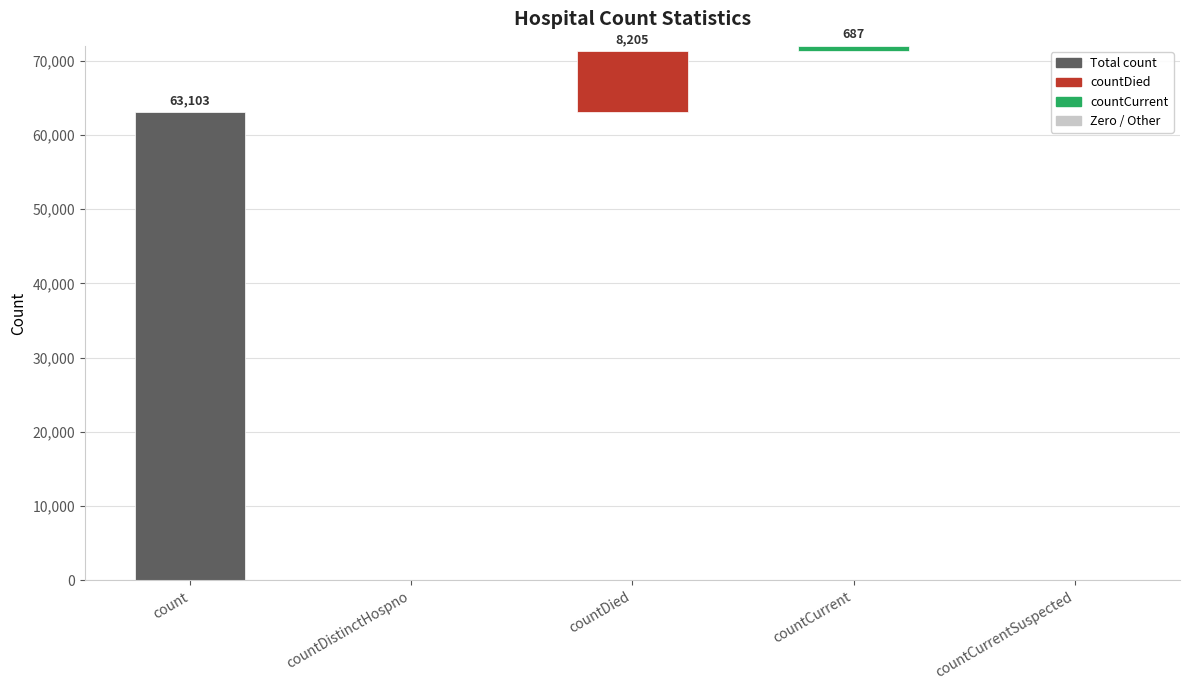

Rank the categories by value from lowest to highest.

countDistinctHospno, countCurrentSuspected, countCurrent, countDied, count